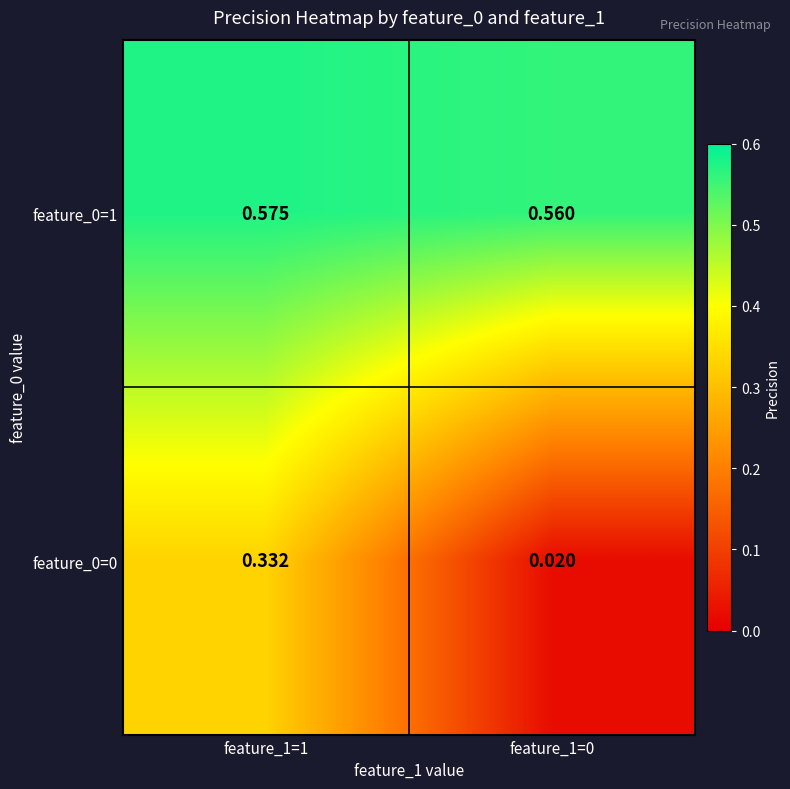

Is the value of feature_0=1 at feature_1=0 greater than the value of feature_0=0 at feature_1=1?

Yes